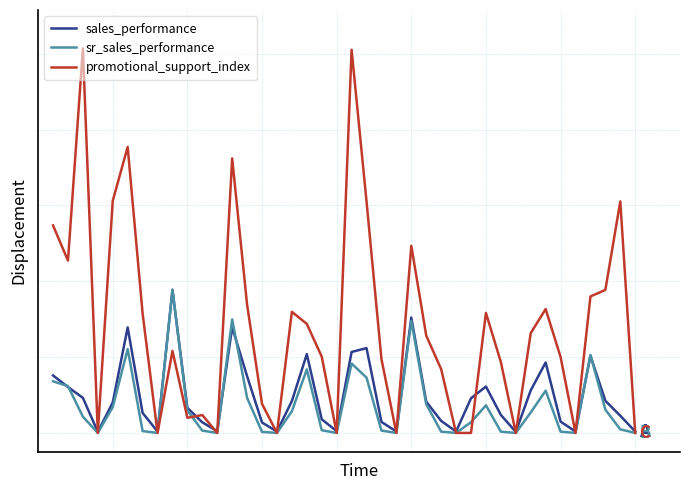

What are all the series names shown in the legend?

sales_performance, sr_sales_performance, promotional_support_index